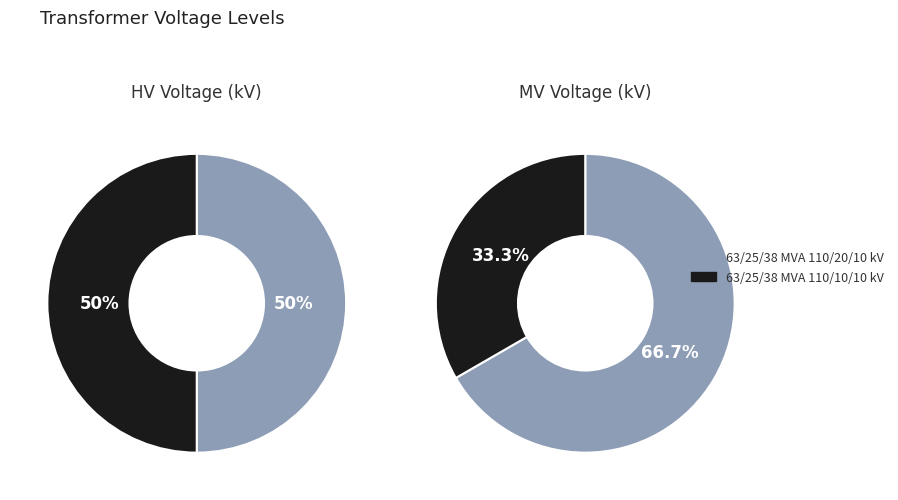

Which series has the widest spread of values?

mv_values